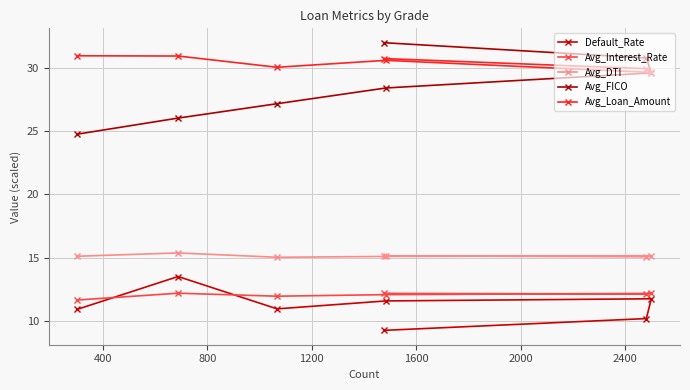

True or false: Avg_Loan_Amount and Avg_DTI cross at least once.

False